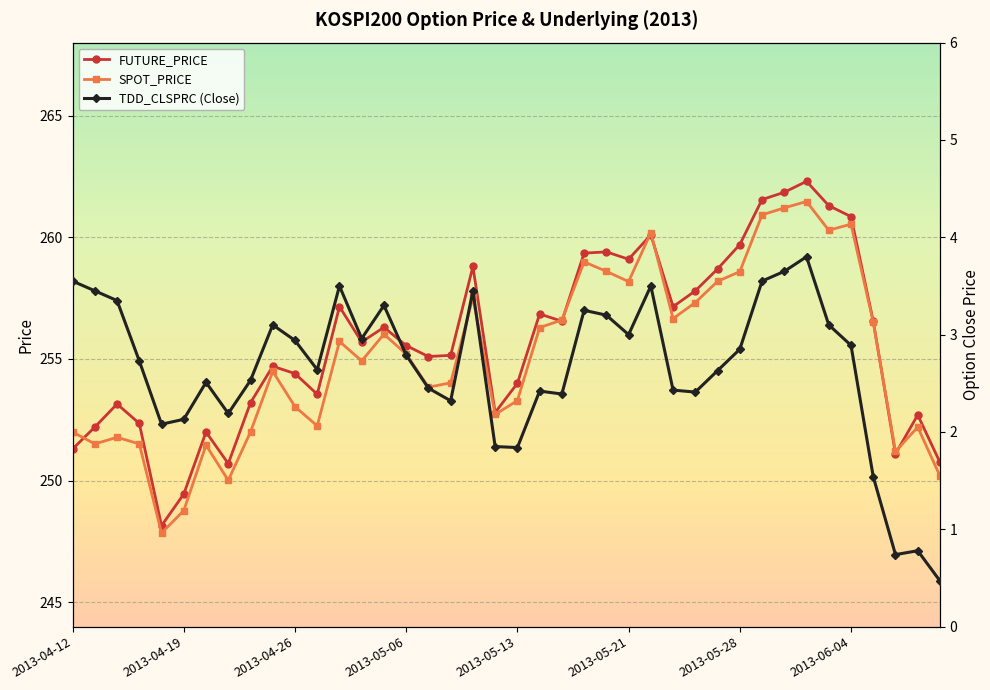

Count the number of data series in this chart.

3